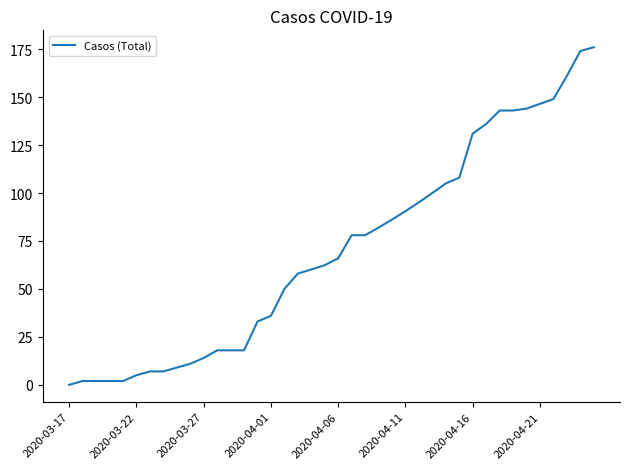

Is this an area chart (filled region under the line)?

No